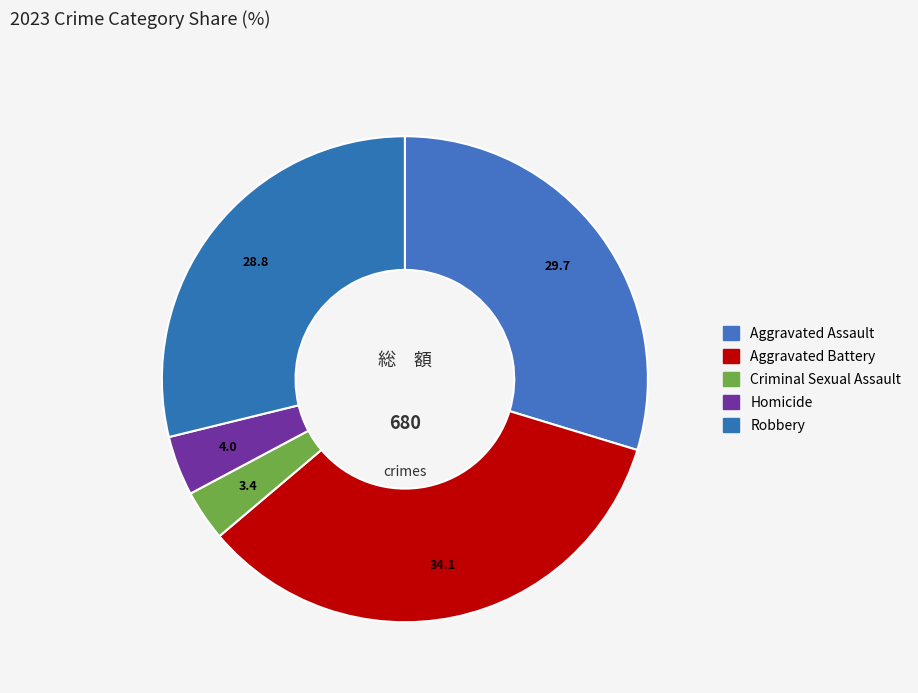

Count the number of slices in the pie.

5